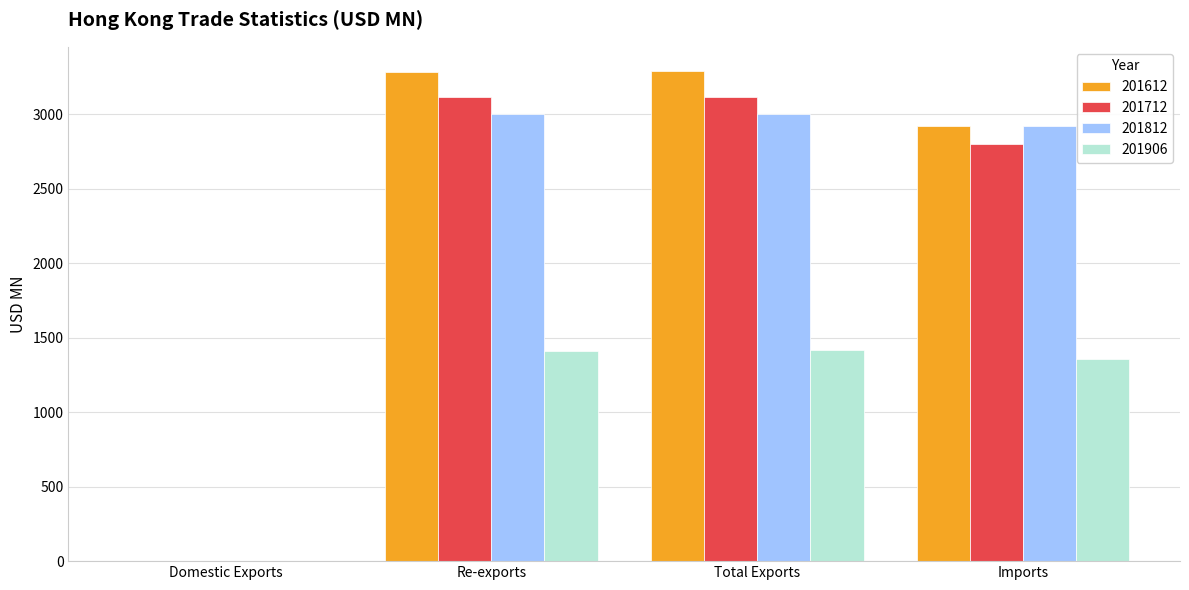

Does the chart contain stacked bars?

No